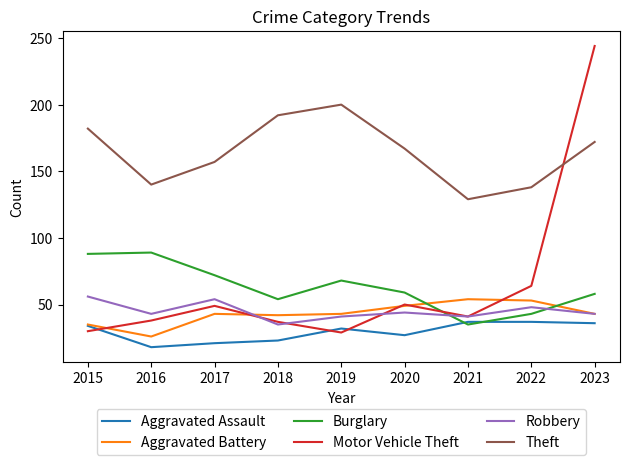

What value does the Theft series have at 2018, to the nearest 5?

190